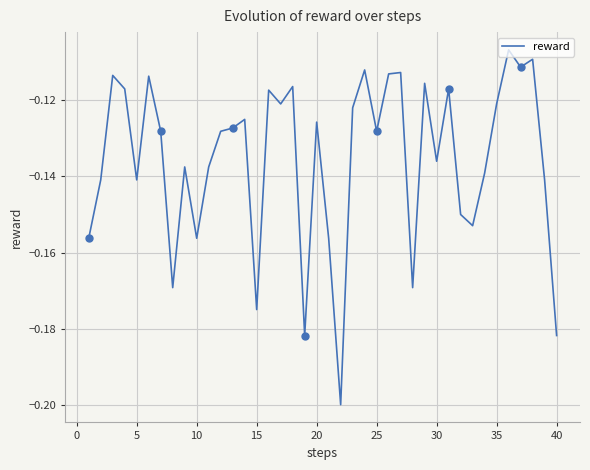

Is it true that reward equals -0.3 at 15?

False